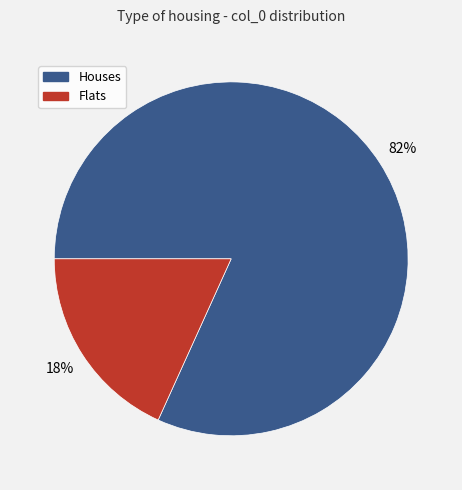

Is there any slice that represents more than half of the pie?

Yes